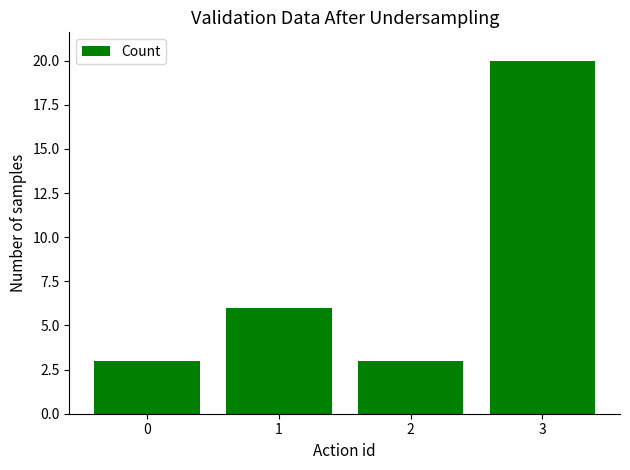

What is the difference between the values at 3 and 2?

17